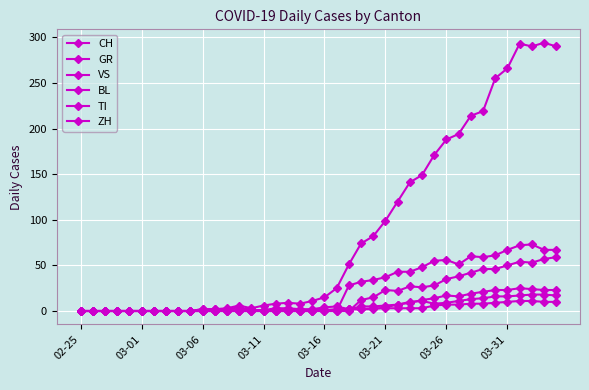

What is the highest value of the TI series?

73